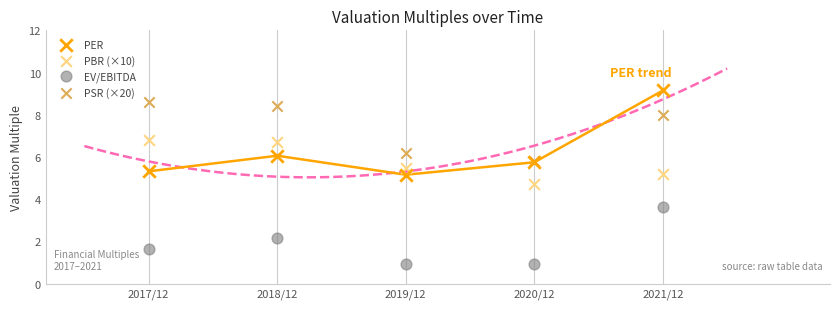

What are all the series names shown in the legend?

PER, PBR (×10), EV/EBITDA, PSR (×20)